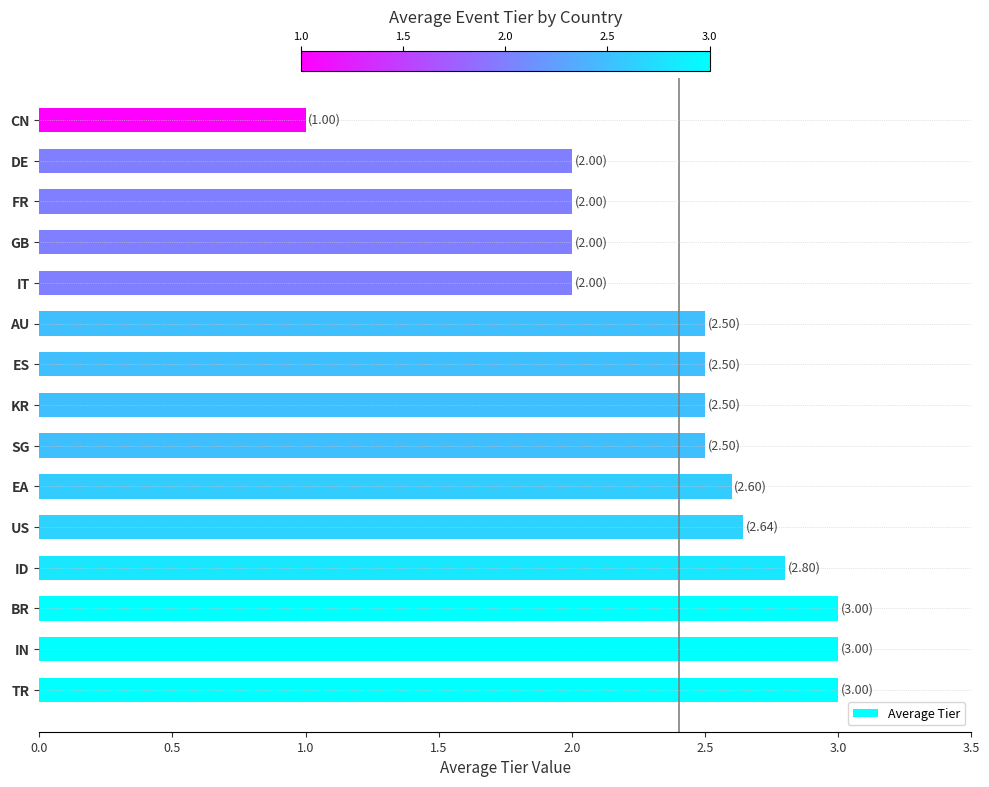

What is the average value?

2.4